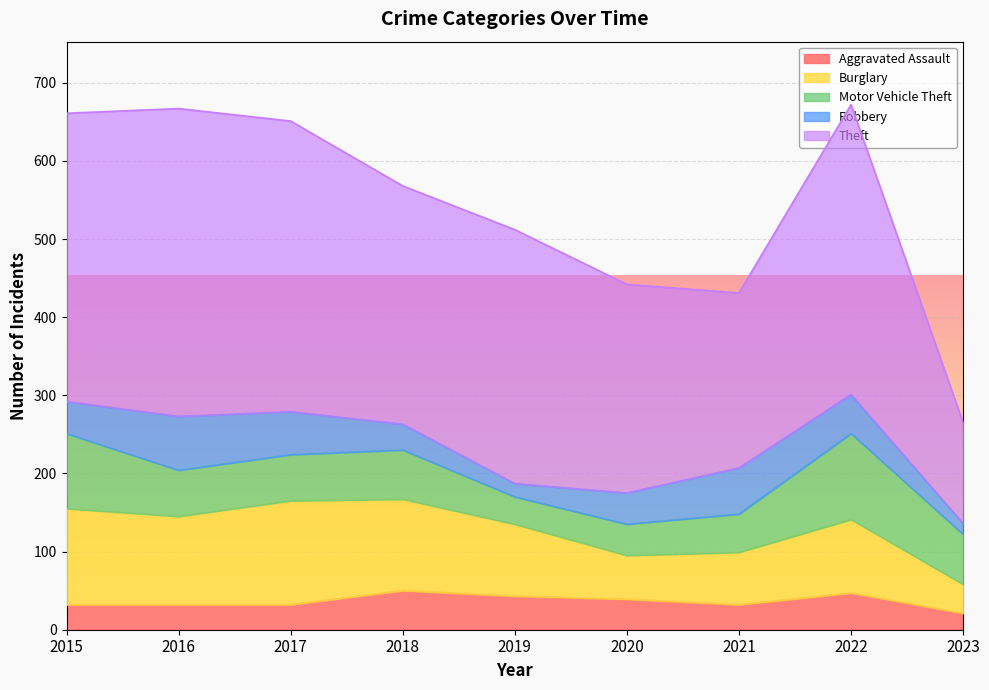

What are all the series names shown in the legend?

Aggravated Assault, Burglary, Motor Vehicle Theft, Robbery, Theft